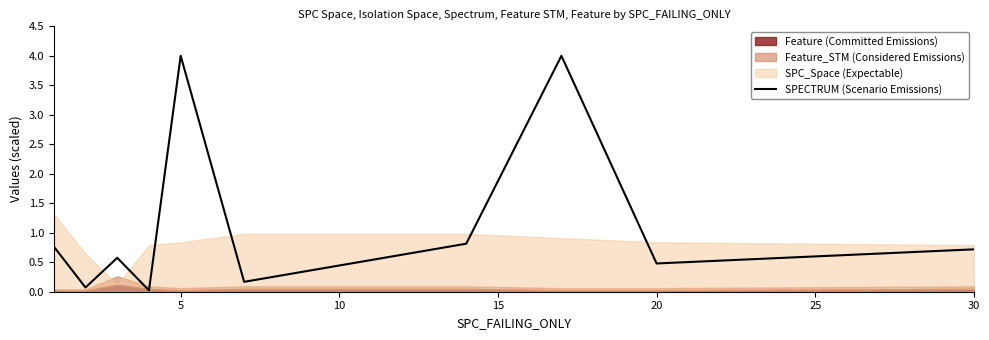

The value of SPECTRUM (Scenario Emissions) at 20 is 0.8. True or false?

False